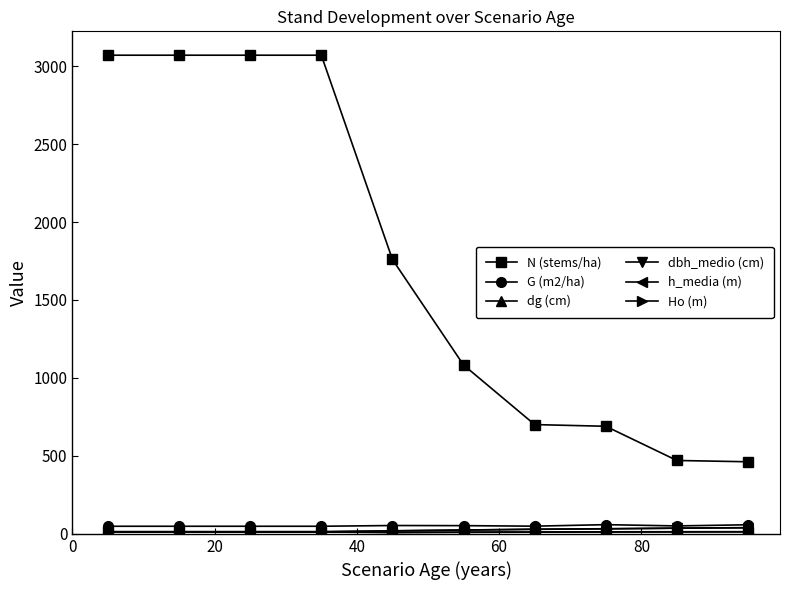

True or false: G (m2/ha) and N (stems/ha) intersect in this chart.

False